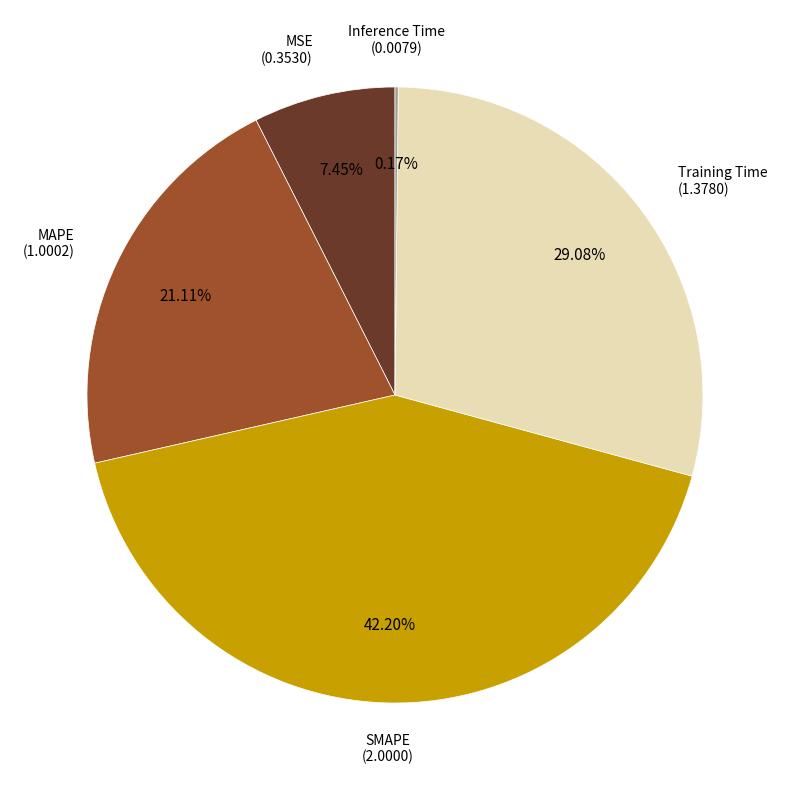

Is there any slice that represents more than half of the pie?

No